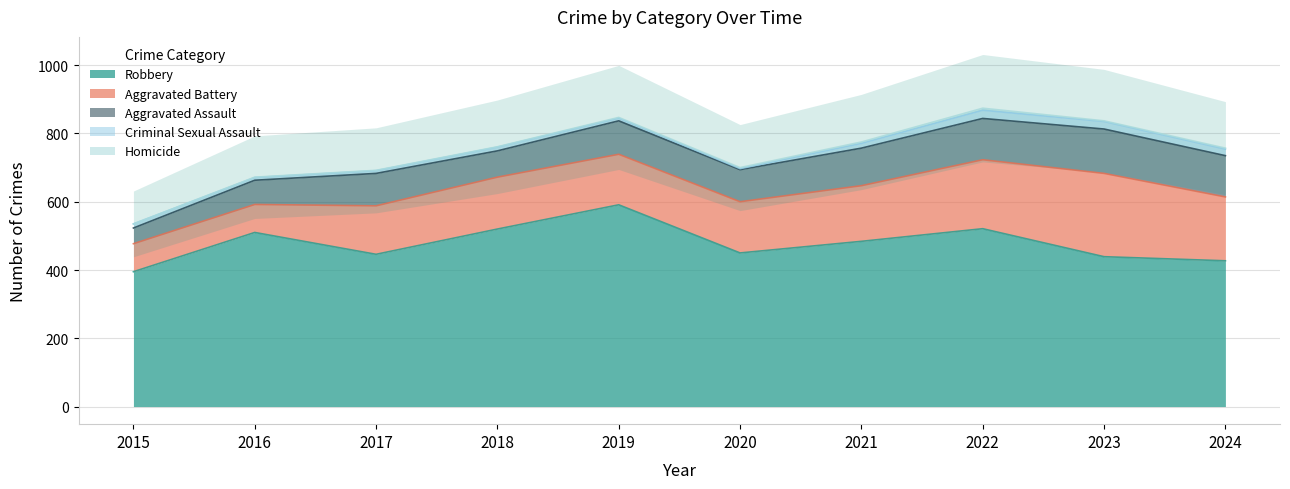

What are all the series names shown in the legend?

Robbery, Aggravated Battery, Aggravated Assault, Criminal Sexual Assault, Homicide